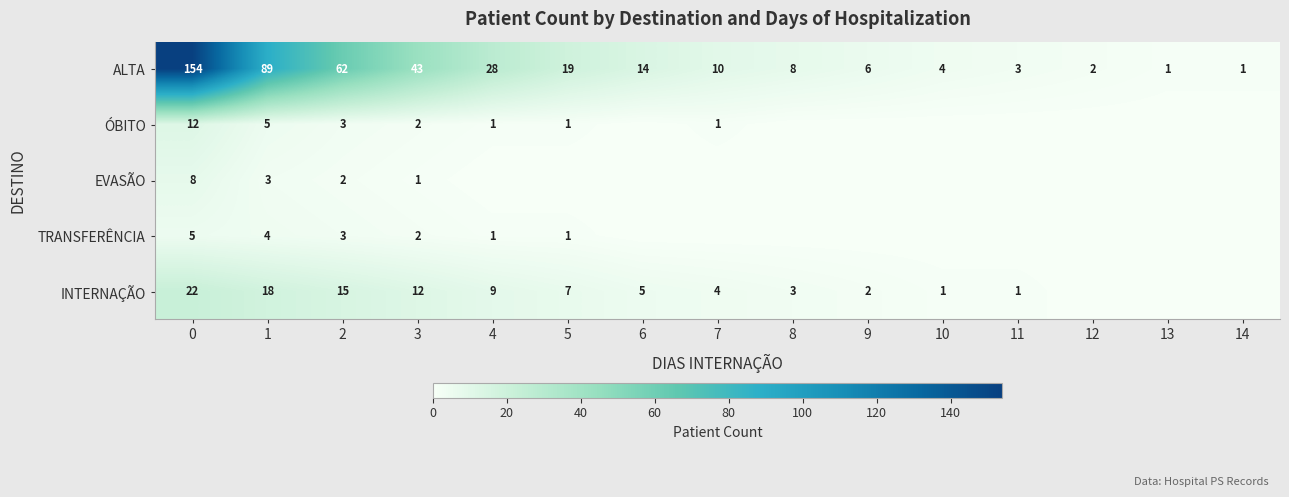

What is the average value of the ALTA series?

30